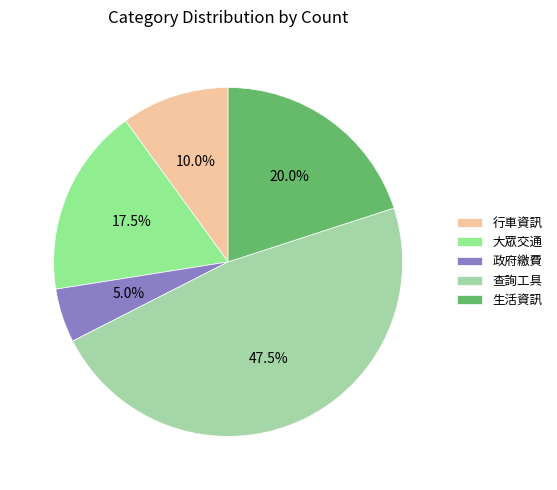

Does 大眾交通 account for over 50% of the chart?

No